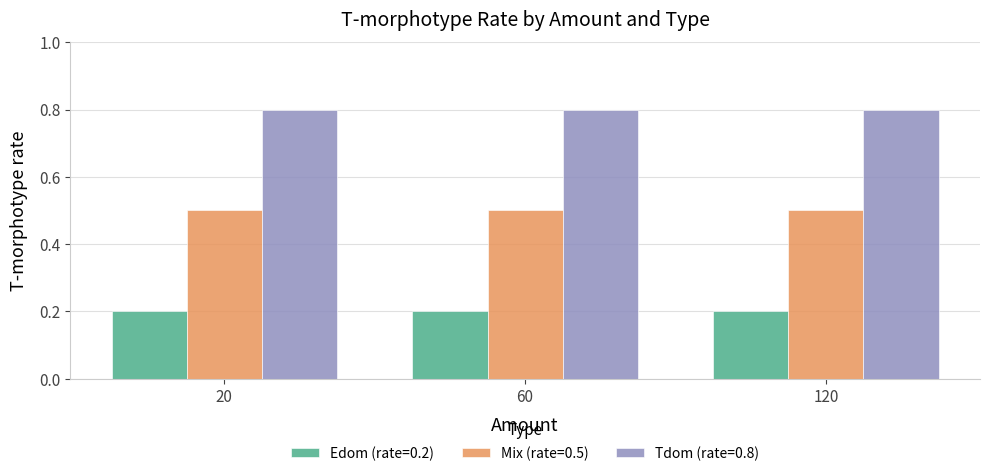

What is the difference between the highest and lowest values at 120?

0.6